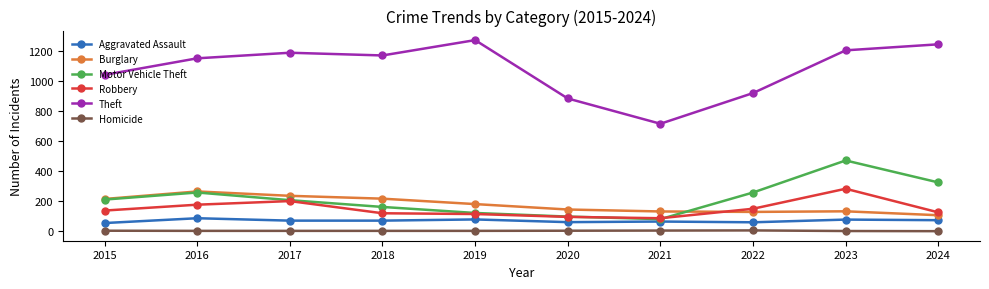

At which category does Robbery reach its first local peak?

2017